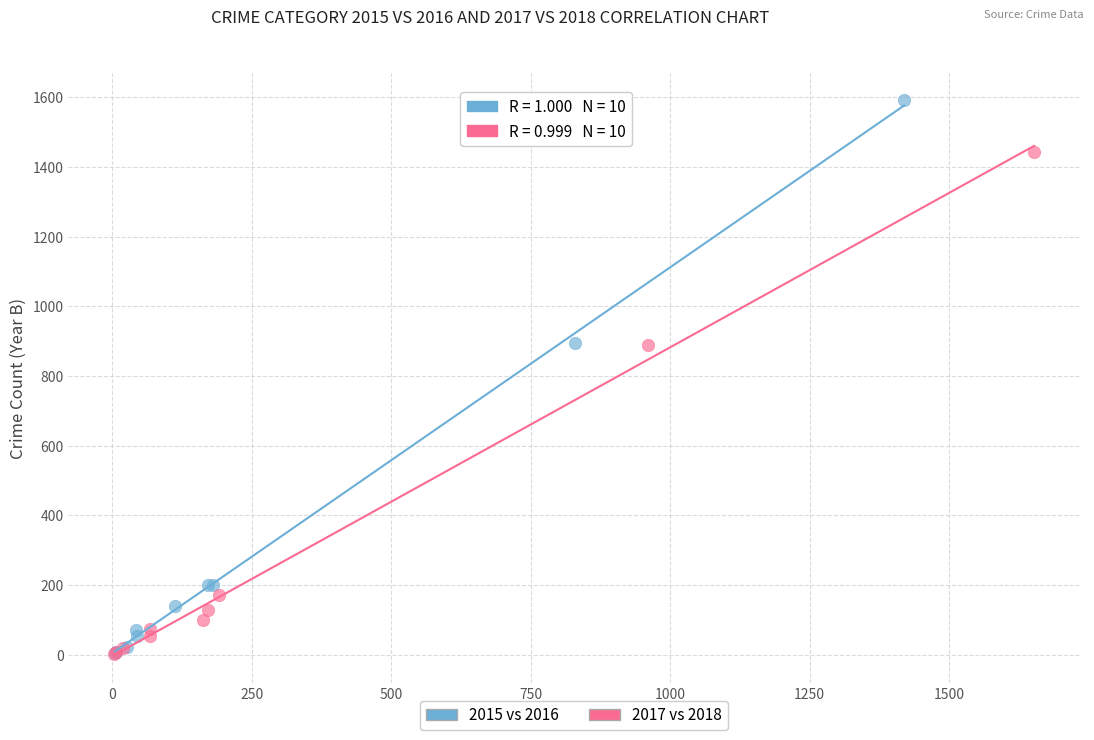

Which series has the widest spread of Y values?

2015 vs 2016